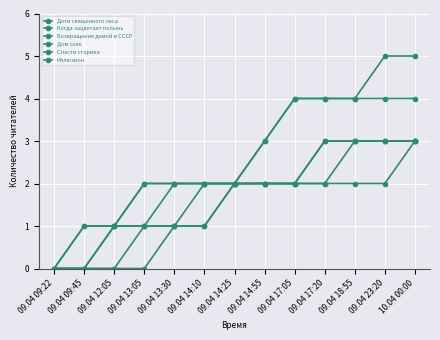

Where is Возвращение домой в СССР nearest to the value 1?

09.04 13:05